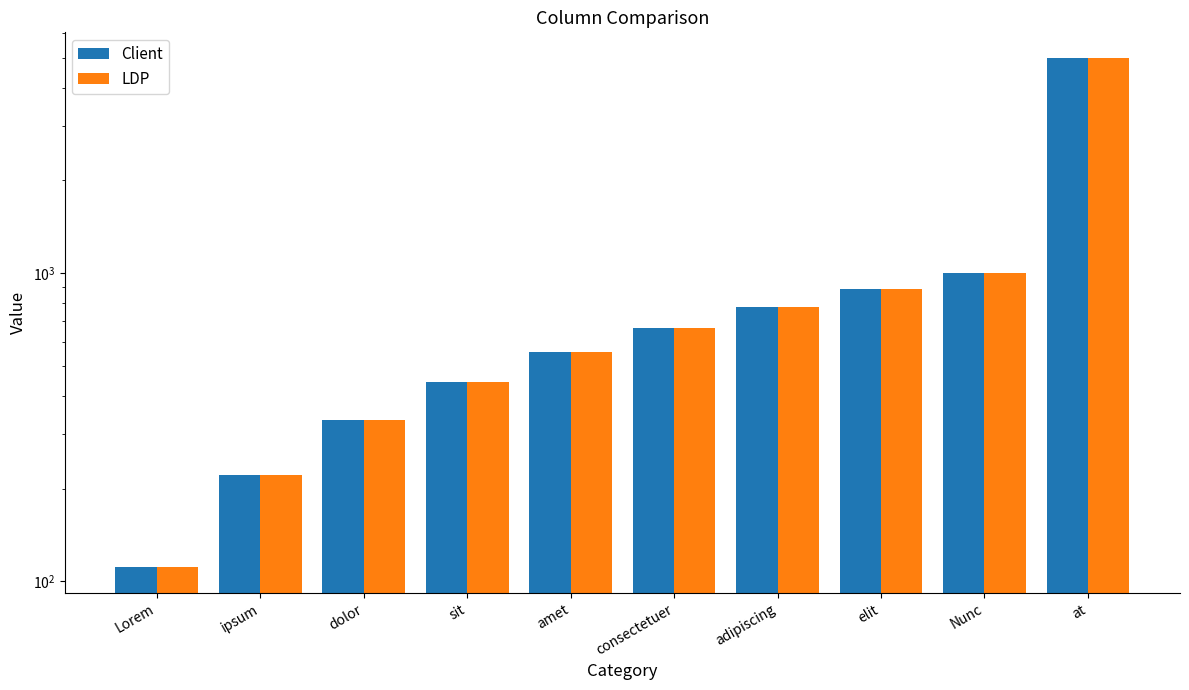

Which category has the highest value in the LDP series?

at